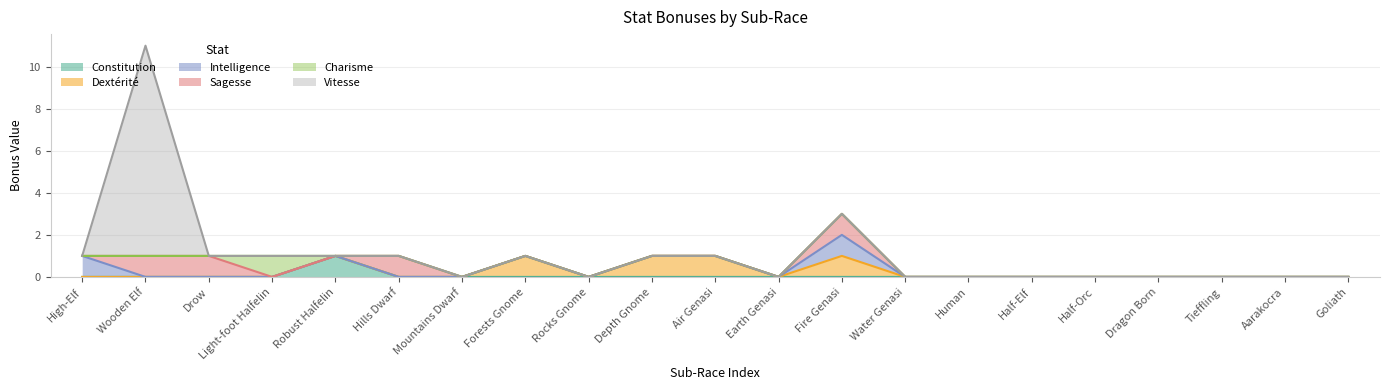

How many intersections are there between Sagesse and Intelligence?

1